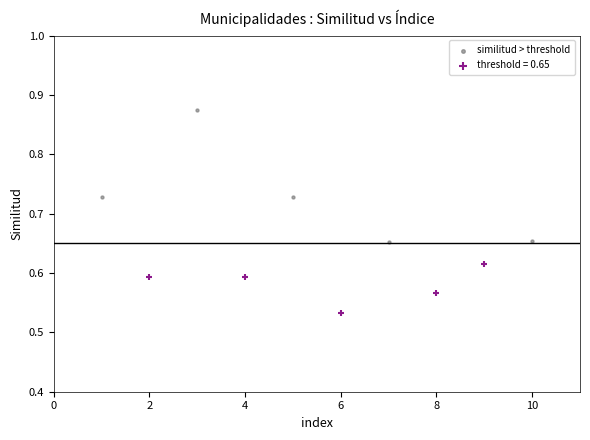

Which series reaches the maximum Y coordinate?

similitud > threshold